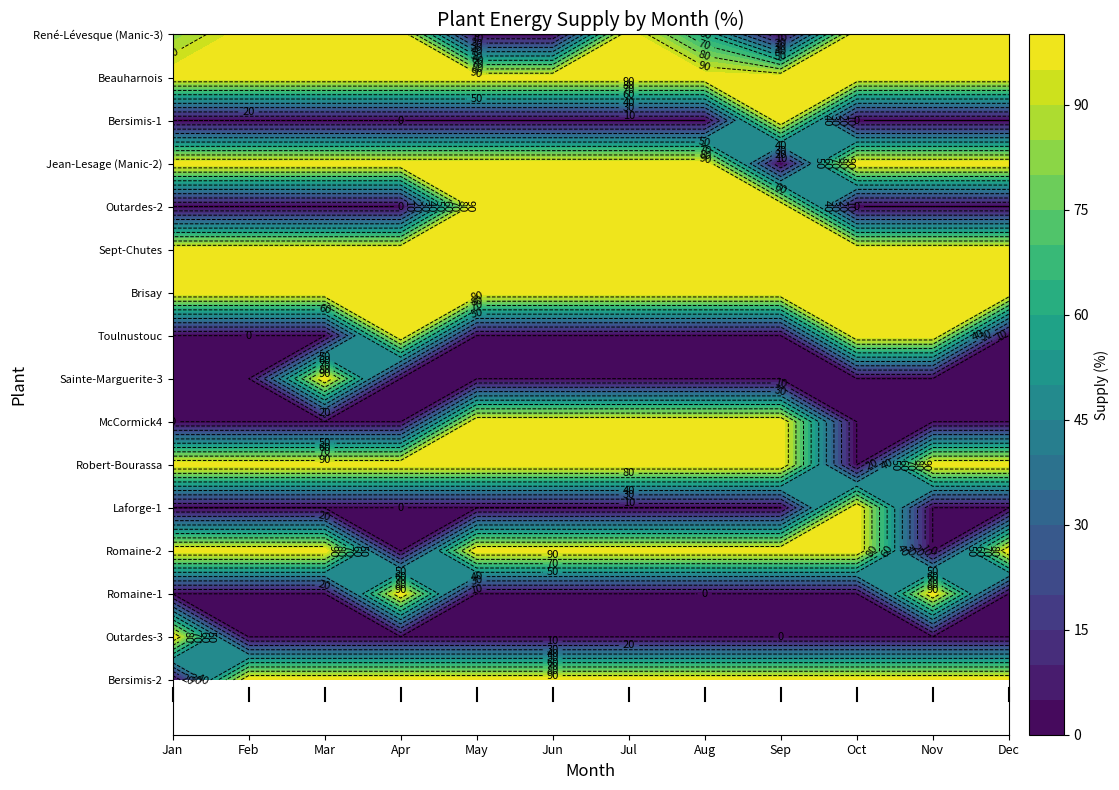

What is the average value of the Outardes-3 series?

8